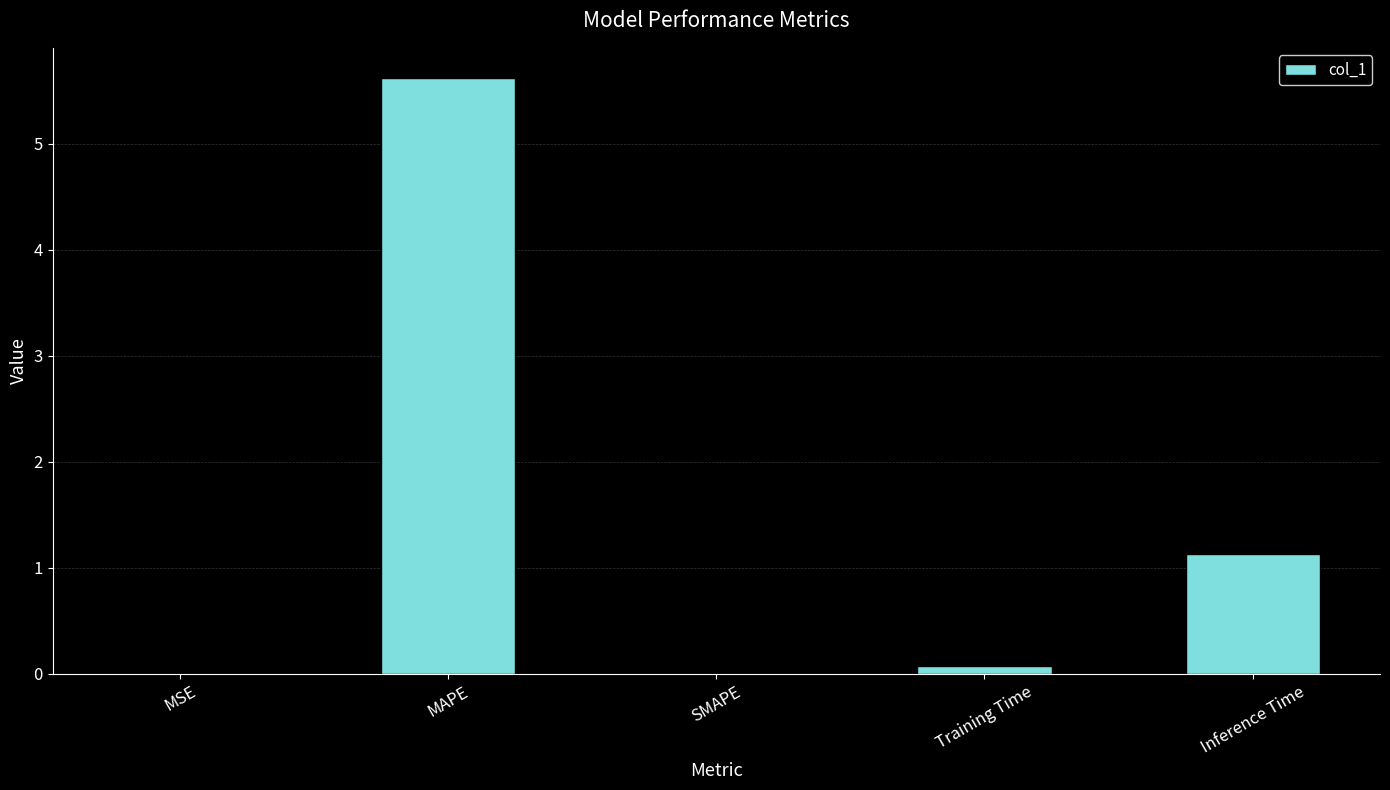

The value at SMAPE is 0.0. True or false?

True